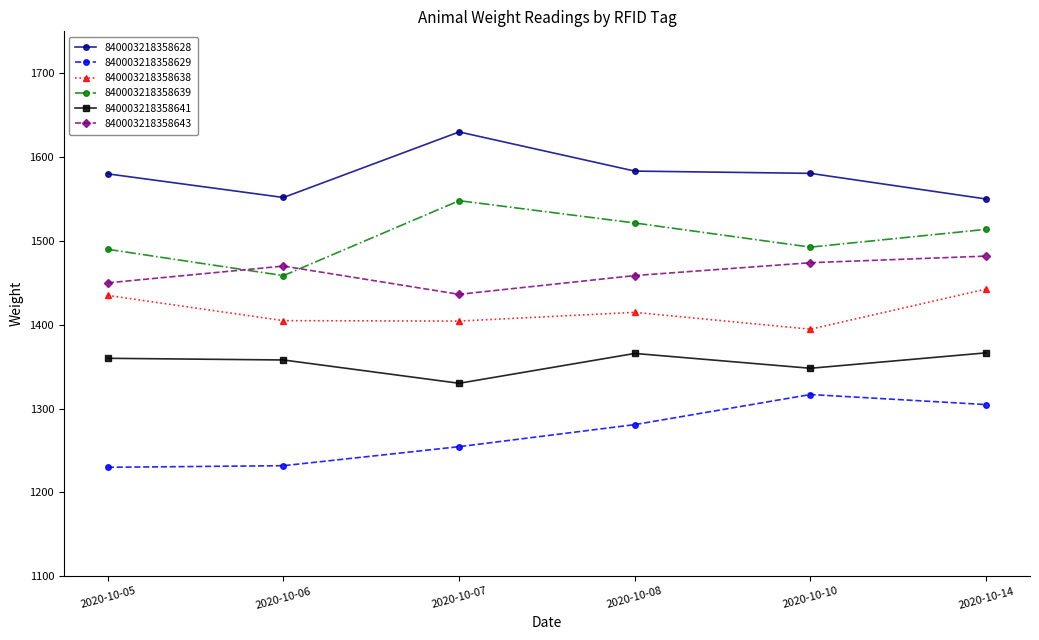

At how many categories does at least one series exceed 1609?

1